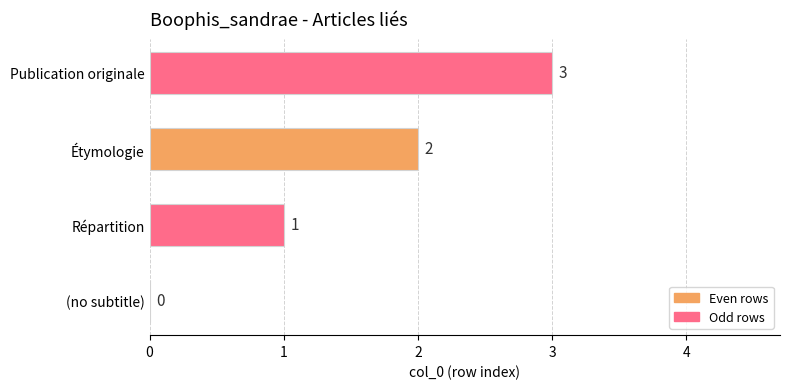

What is the change in value from (no subtitle) to Répartition?

+1